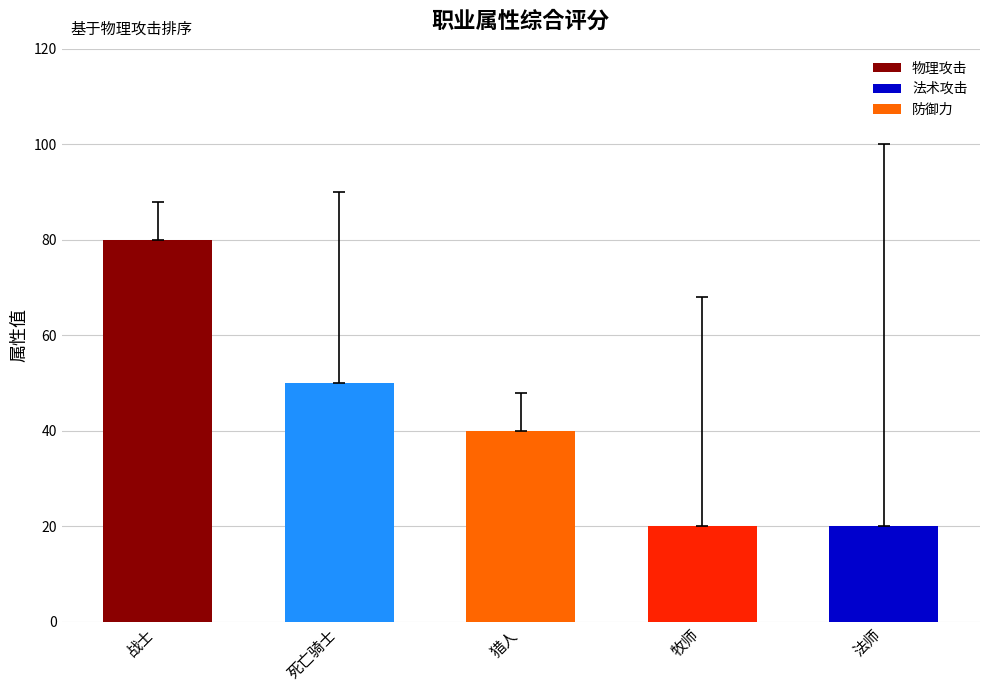

Reading left to right, transcribe all the data shown in this chart.

战士=80	死亡骑士=50	猎人=40	牧师=20	法师=20